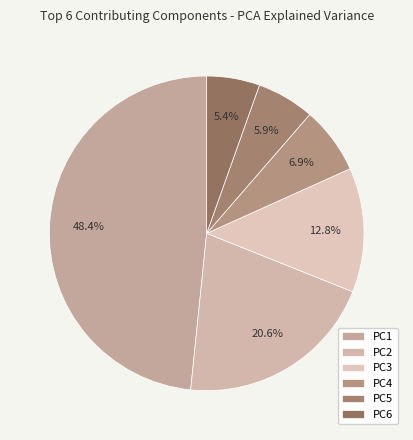

What percentage is the PC3 slice, to the nearest percent?

13%